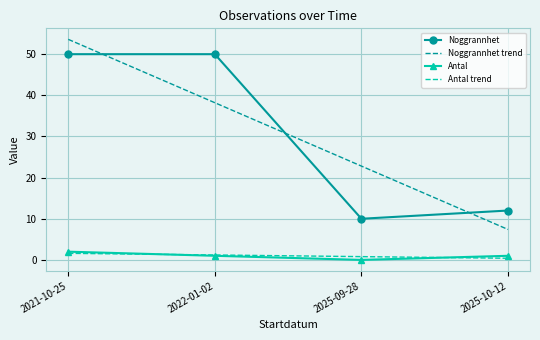

At which category is the sum across all series the highest?

2021-10-25